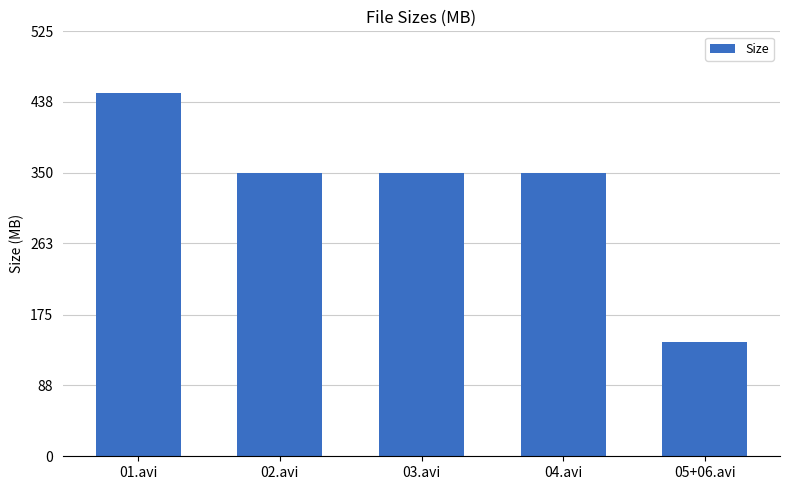

Are the bars grouped side by side (vs. stacked)?

No